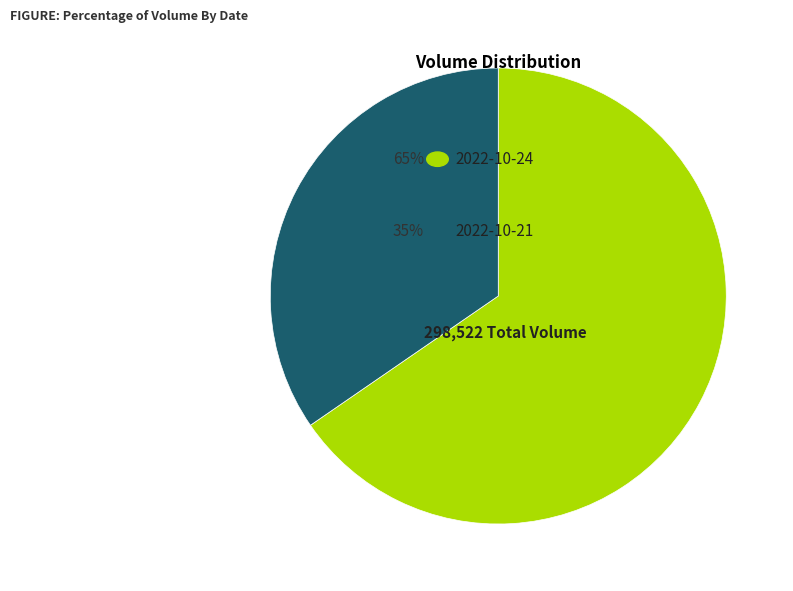

To the nearest percent, what is the average slice percentage?

50%